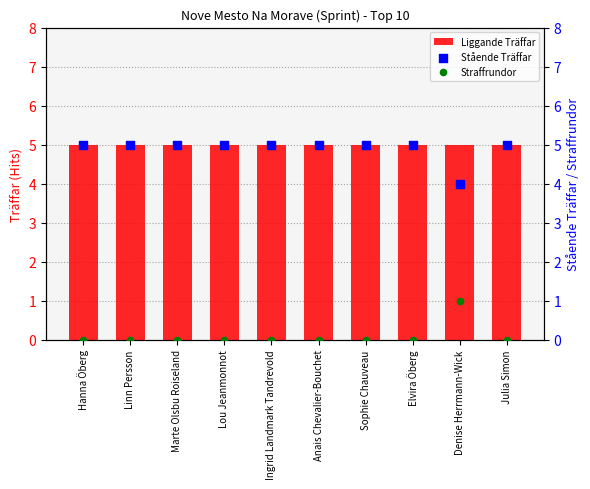

Which series has the widest spread of Y values?

Stående Träffar